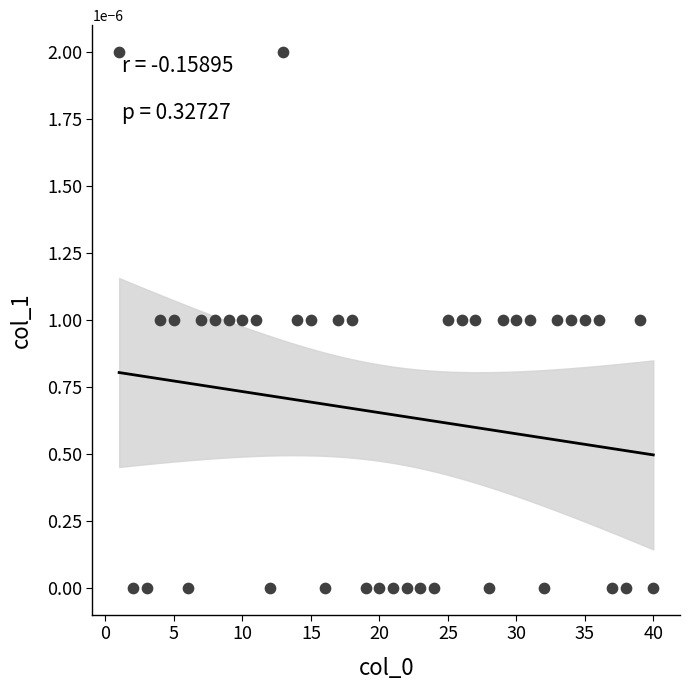

What is the range of X values (max minus min)?

39.0